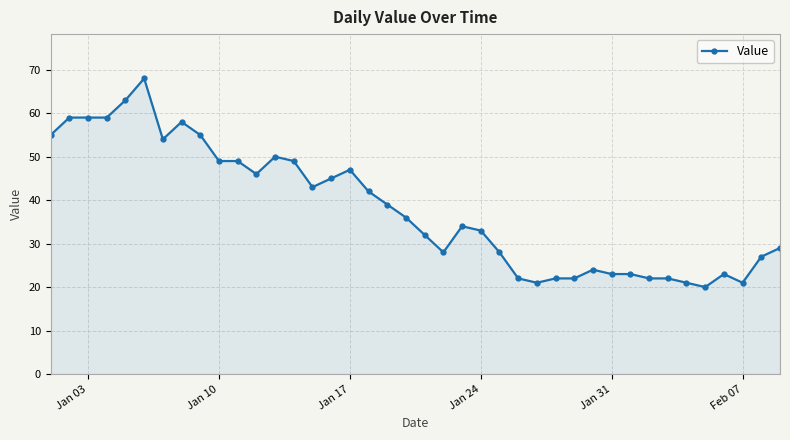

What is the difference between the second highest and second lowest values?

42